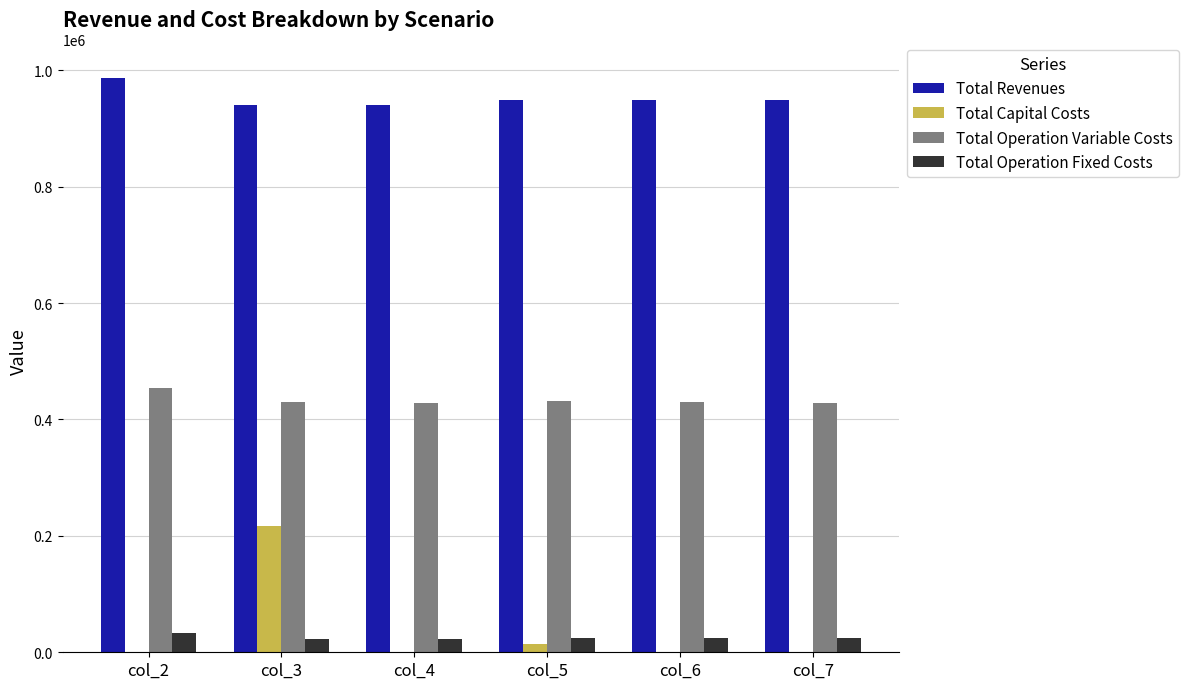

Is the value of Total Operation Variable Costs at col_2 greater than the value of Total Operation Fixed Costs at col_7?

Yes